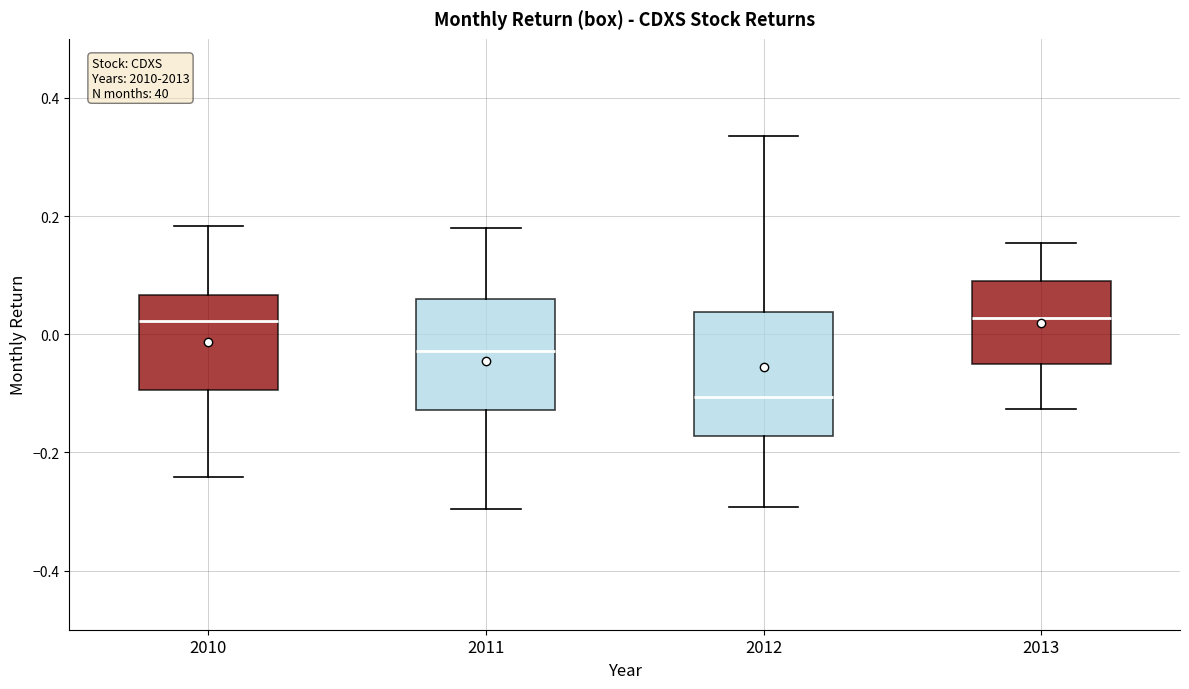

Where does the lower whisker of the box at x = 2010 end on the y-axis? The values are not printed on the chart, so give them approximately, as read against the axis.

-0.24